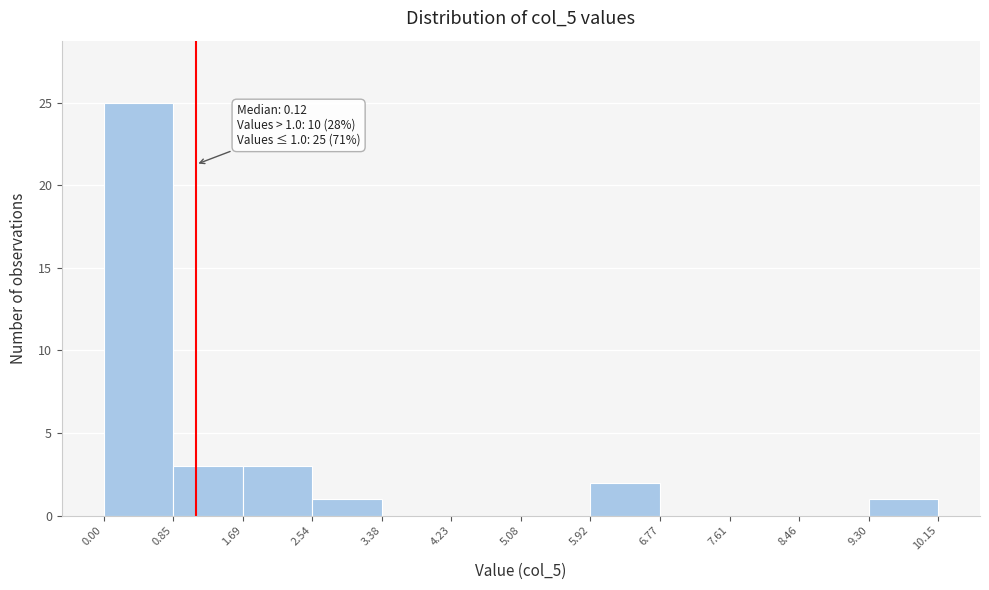

Over which range of the x-axis is the bar tallest?

0.00 to 0.85